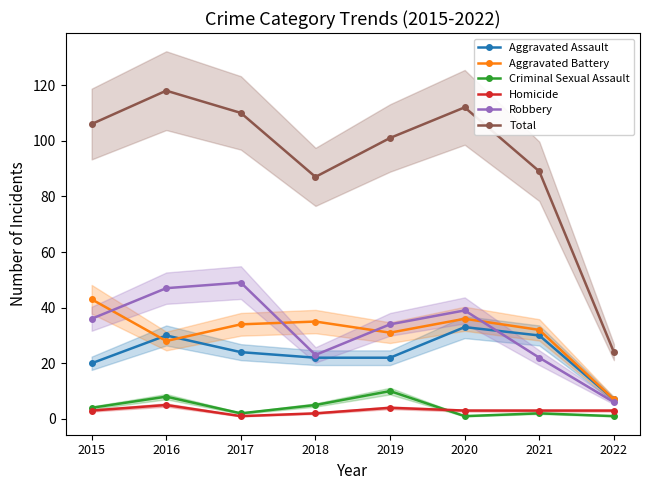

True or false: Criminal Sexual Assault and Robbery intersect in this chart.

False